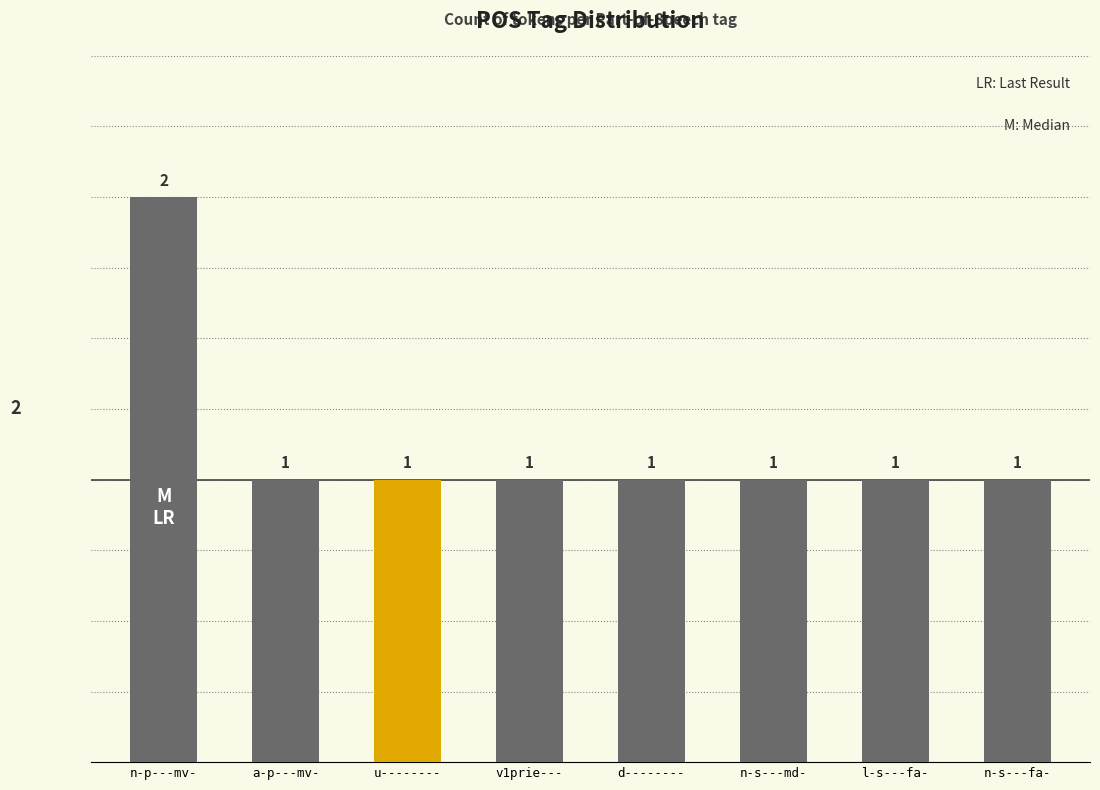

What is the value of the 4th bar from the left?

1